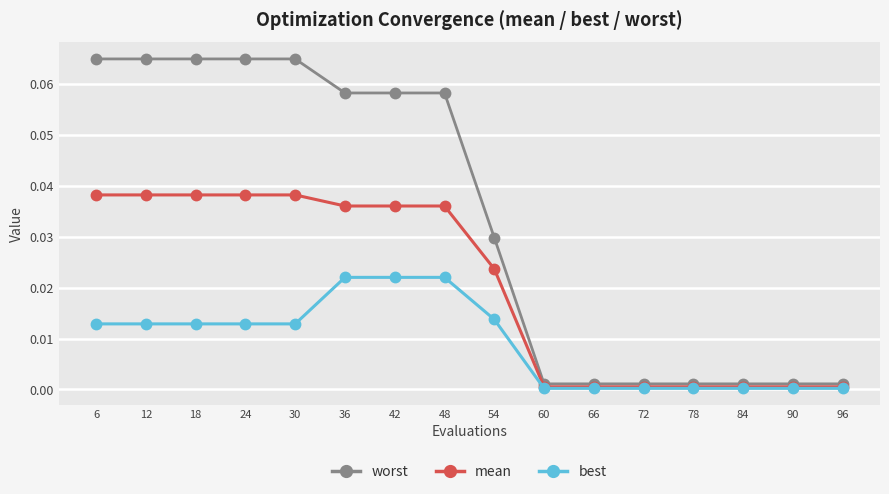

Which series has the largest range (max minus min)?

worst